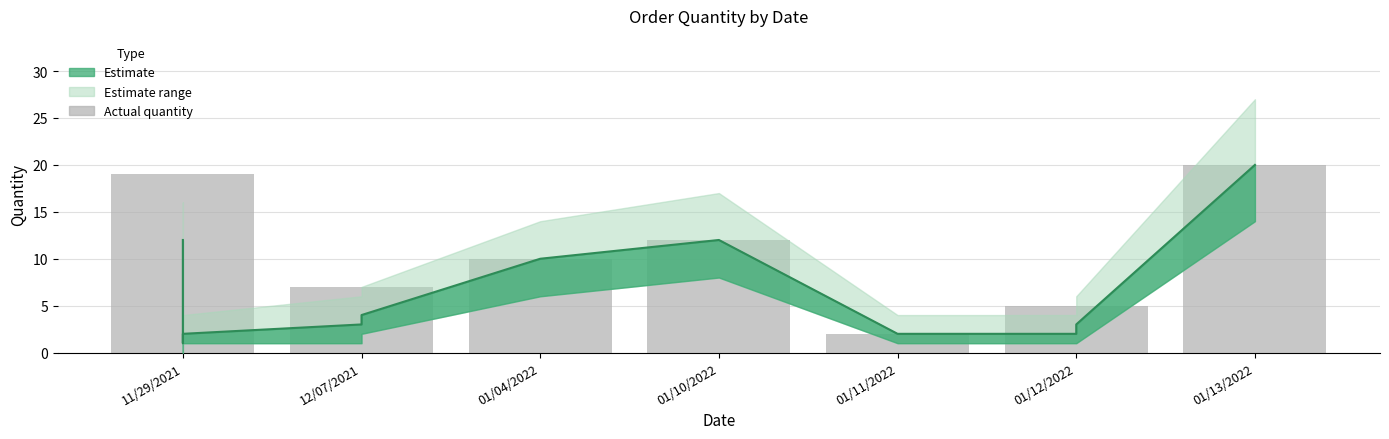

Reading left to right, extract all data points from this chart.

Quantity: 11/29/2021=12	11/29/2021=3	11/29/2021=1	11/29/2021=1	11/29/2021=2	12/07/2021=3	12/07/2021=4	01/04/2022=10	01/10/2022=12	01/11/2022=2	01/12/2022=2	01/12/2022=3	01/13/2022=20
Quantity_lower: 11/29/2021=8	11/29/2021=1	11/29/2021=0	11/29/2021=0	11/29/2021=1	12/07/2021=1	12/07/2021=2	01/04/2022=6	01/10/2022=8	01/11/2022=1	01/12/2022=1	01/12/2022=1	01/13/2022=14
Quantity_upper: 11/29/2021=16	11/29/2021=5	11/29/2021=3	11/29/2021=3	11/29/2021=4	12/07/2021=6	12/07/2021=7	01/04/2022=14	01/10/2022=17	01/11/2022=4	01/12/2022=4	01/12/2022=6	01/13/2022=27